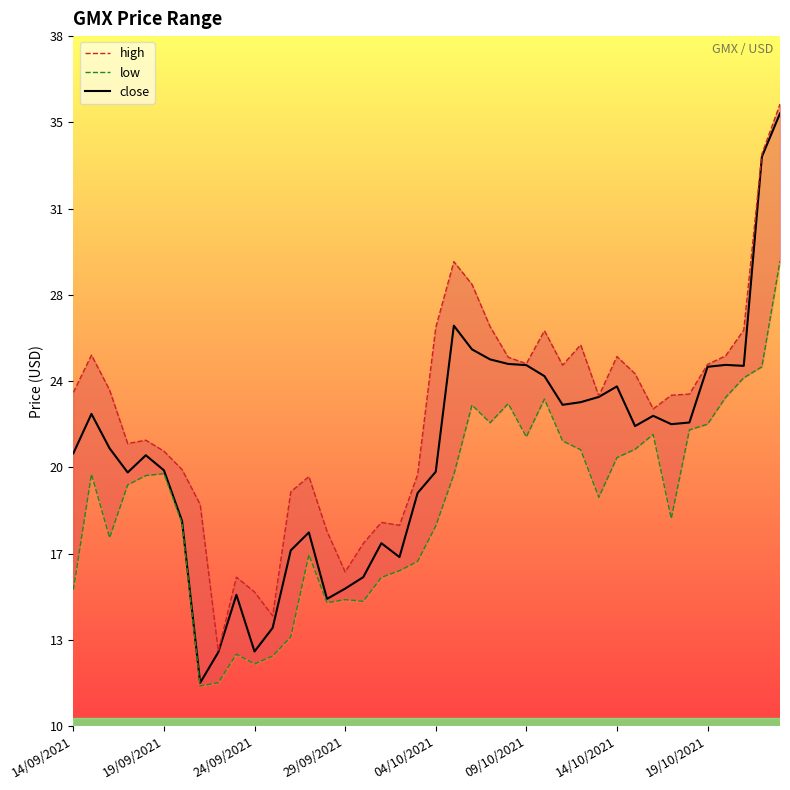

True or false: high and close intersect in this chart.

False